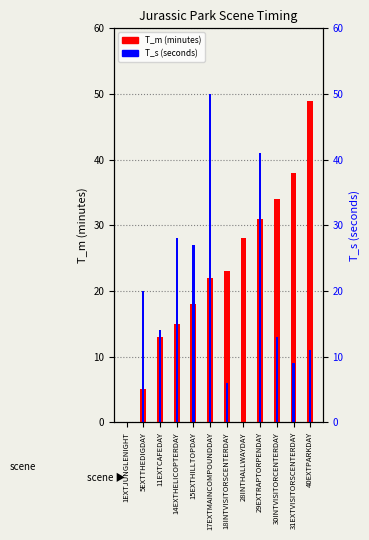

Is the value of T_m (minutes) at 31EXTVISITORSCENTERDAY greater than the value of T_s (seconds) at 11EXTCAFEDAY?

Yes